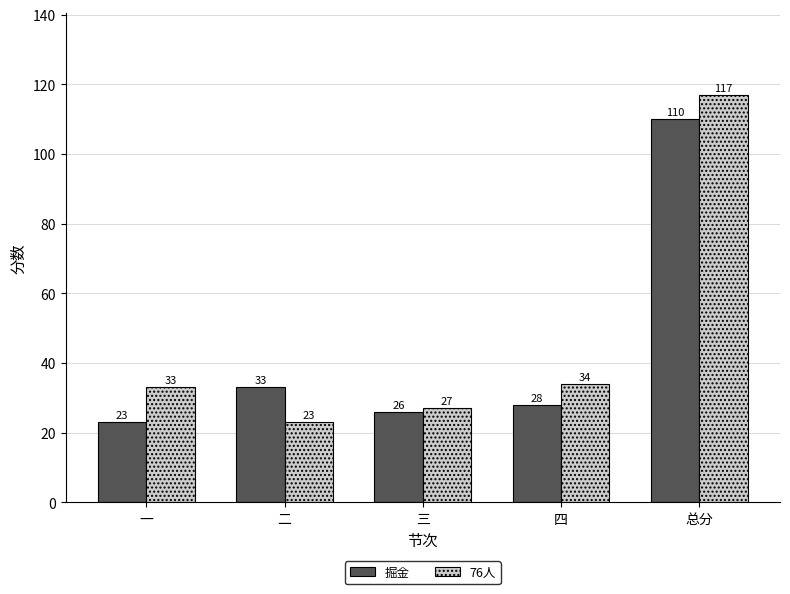

What position from the left is 总分?

5